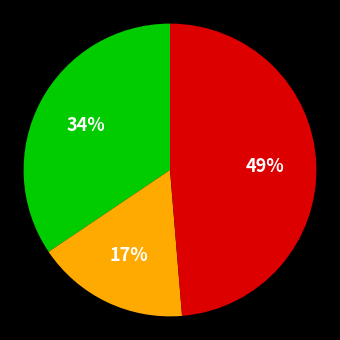

How many segments does this pie chart have?

3